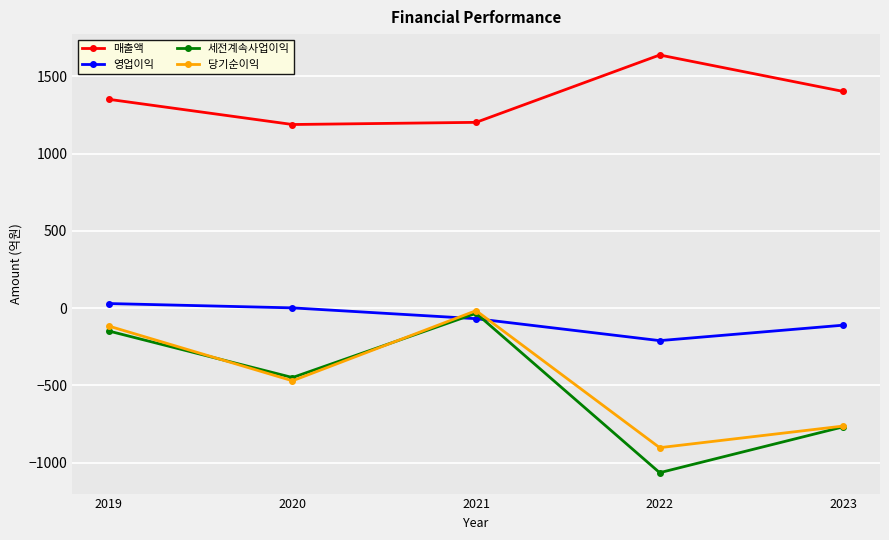

Reading left to right, what are all the values shown in this chart?

매출액: 2019=1351	2020=1188	2021=1202	2022=1638	2023=1402
영업이익: 2019=29	2020=1	2021=-69	2022=-211	2023=-111
세전계속사업이익: 2019=-149	2020=-450	2021=-34	2022=-1066	2023=-769
당기순이익: 2019=-117	2020=-471	2021=-17	2022=-904	2023=-764